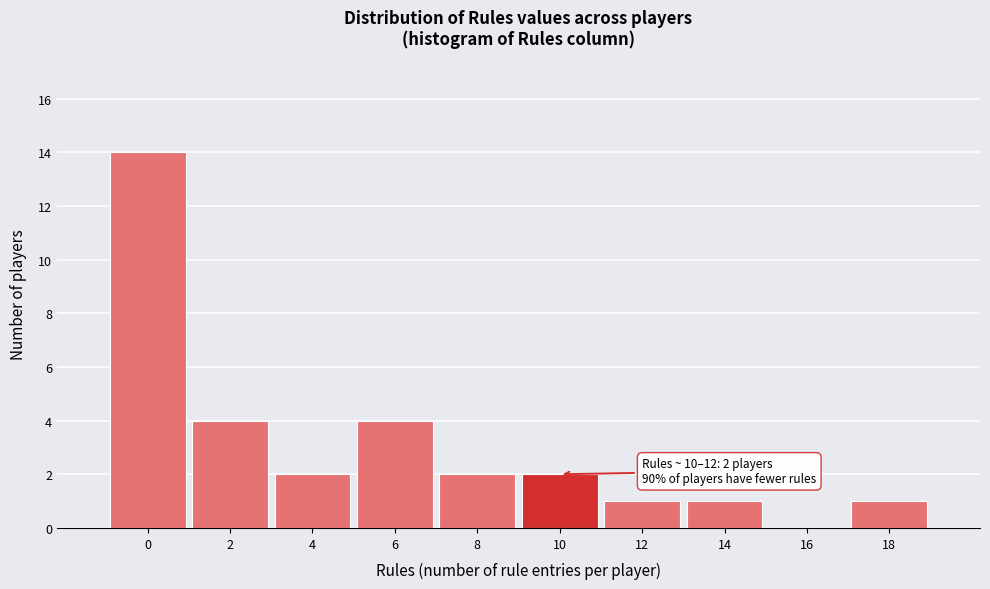

Reading left to right, extract all data points from this chart.

0=14	2=4	4=2	6=4	8=2	10=2	12=1	14=1	16=0	18=1